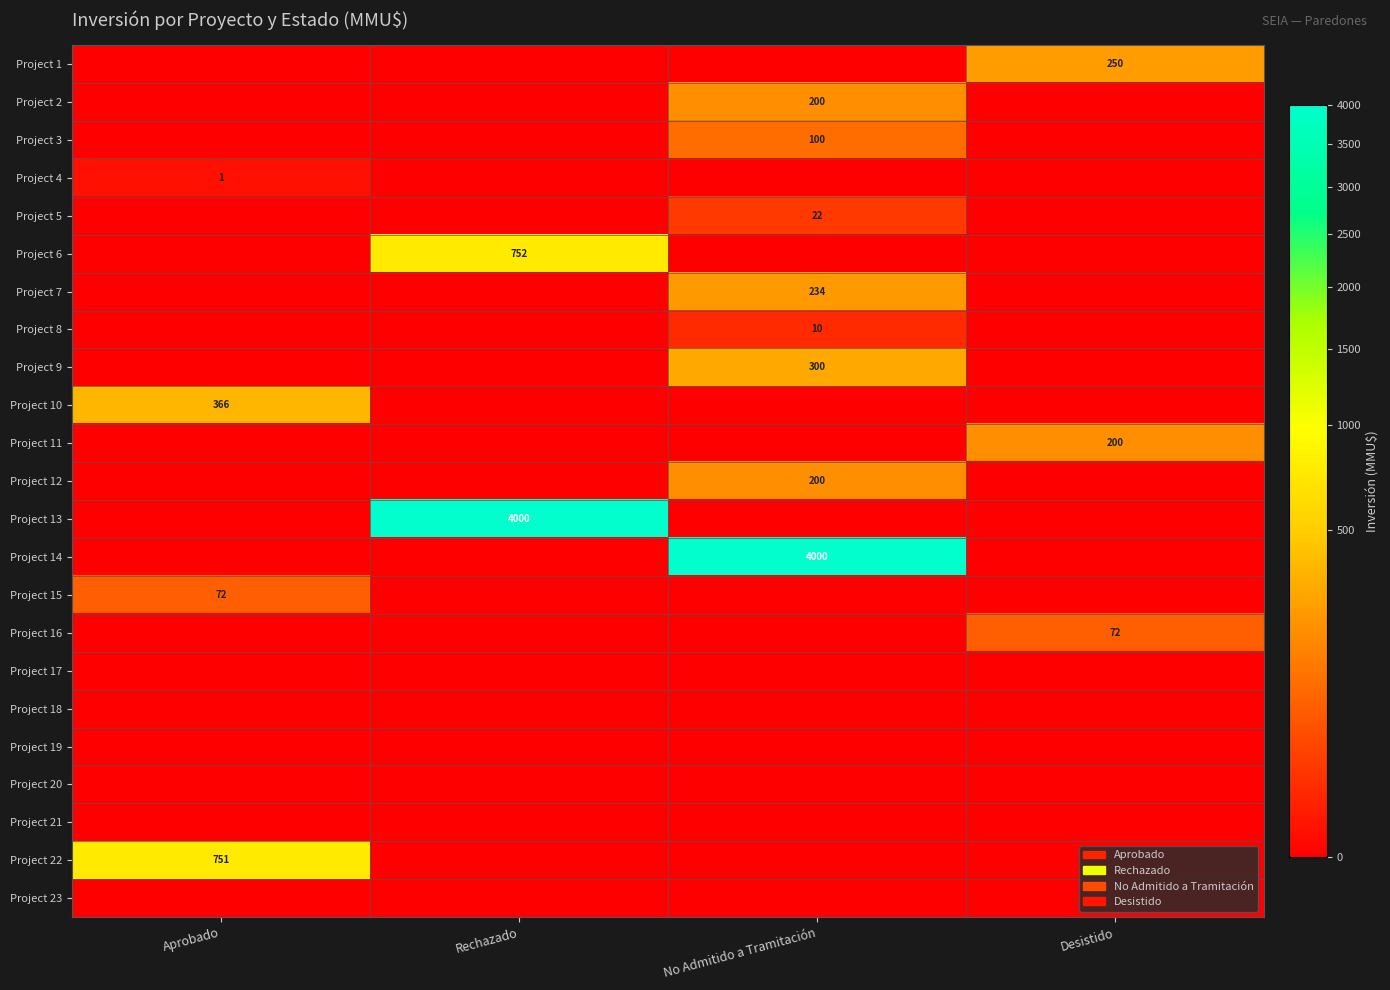

The value of Project 22 at Aprobado is 751. True or false?

True